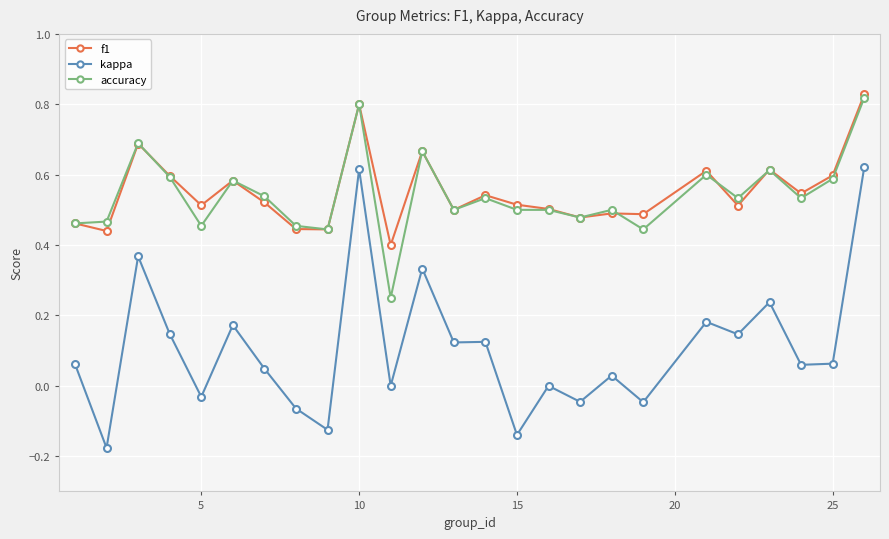

True or false: accuracy has more than 1 interior local peaks.

True